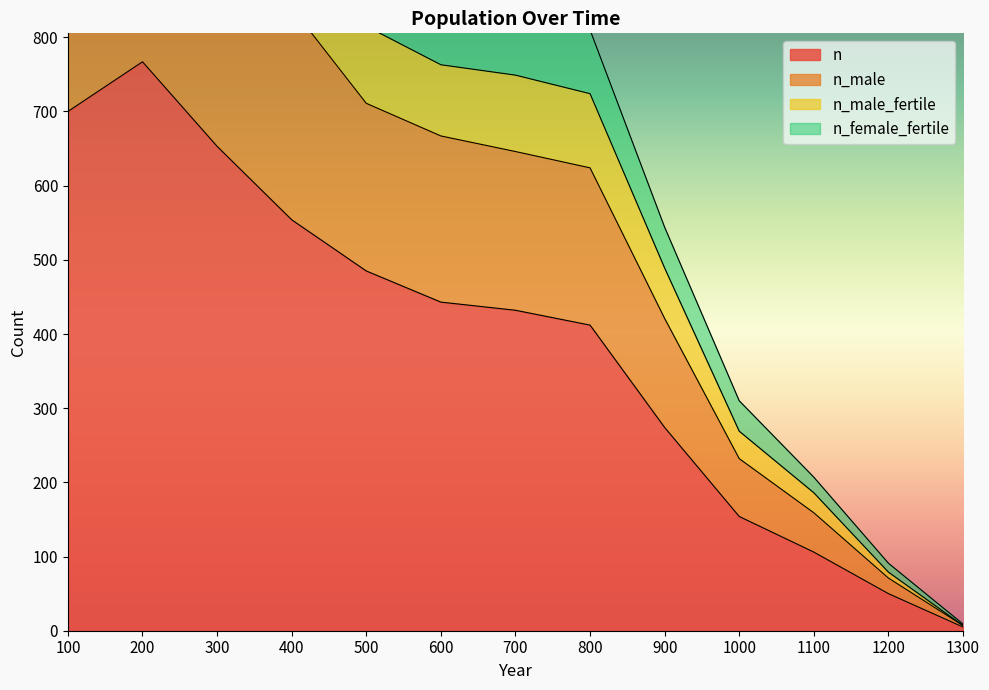

In n_female_fertile, how many points are higher than both neighbors (excluding endpoints)?

1